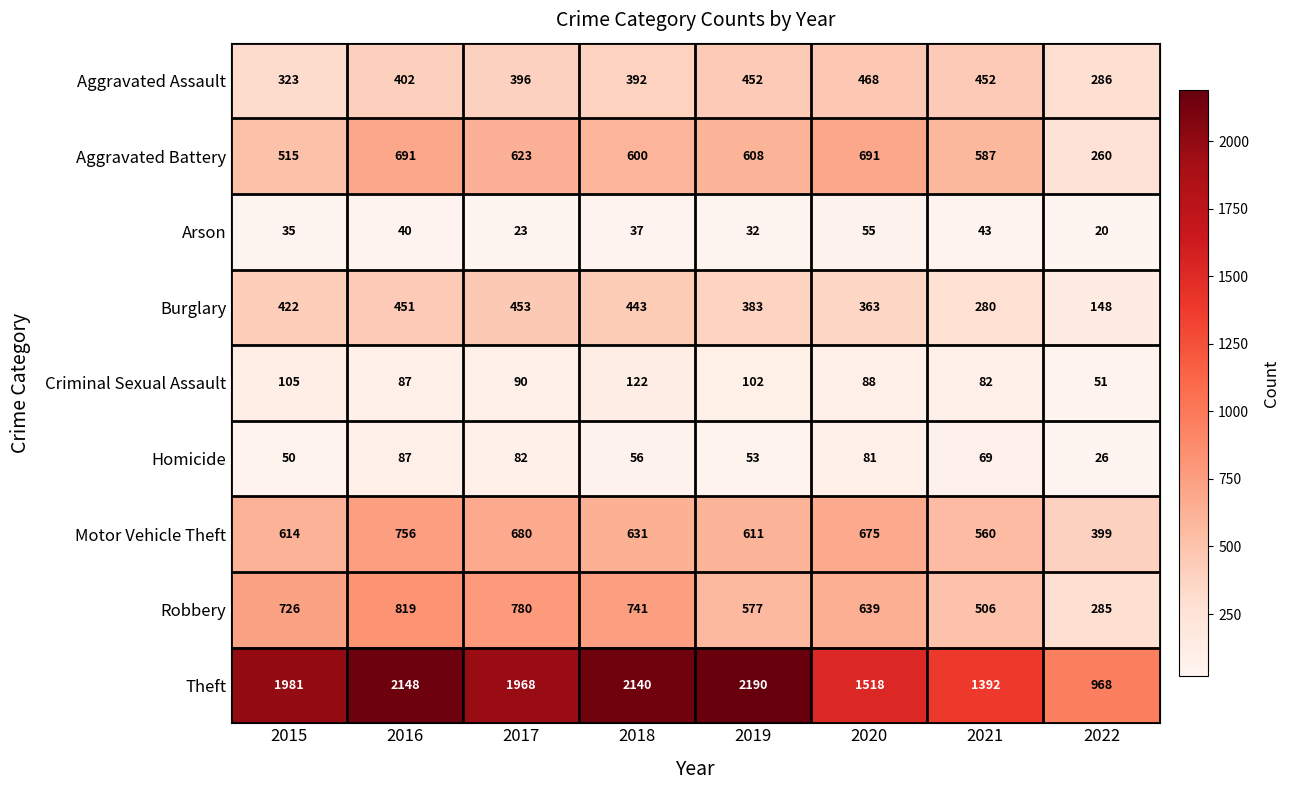

What is the sum of all Aggravated Battery values?

4575